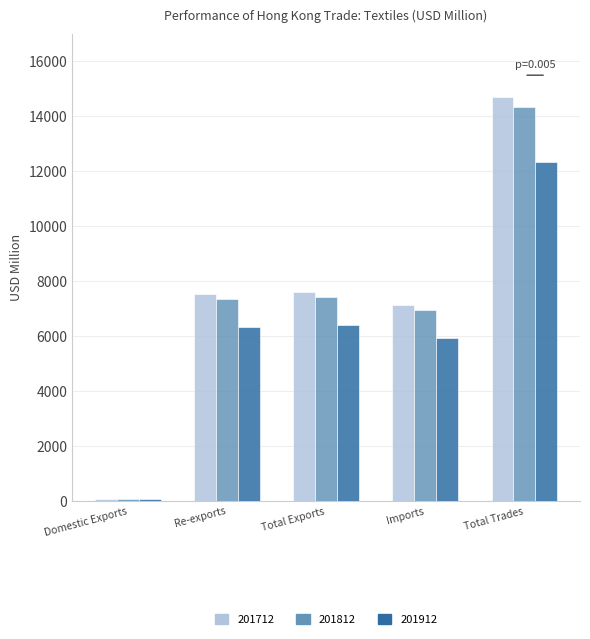

How many data points does each series have?

5